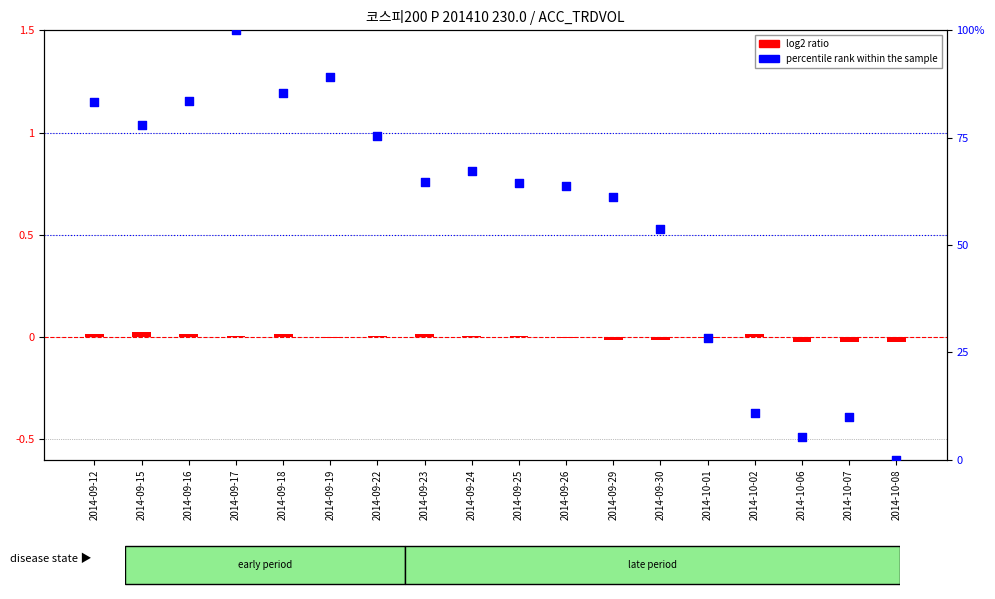

Which series contains the highest Y value?

percentile rank within the sample